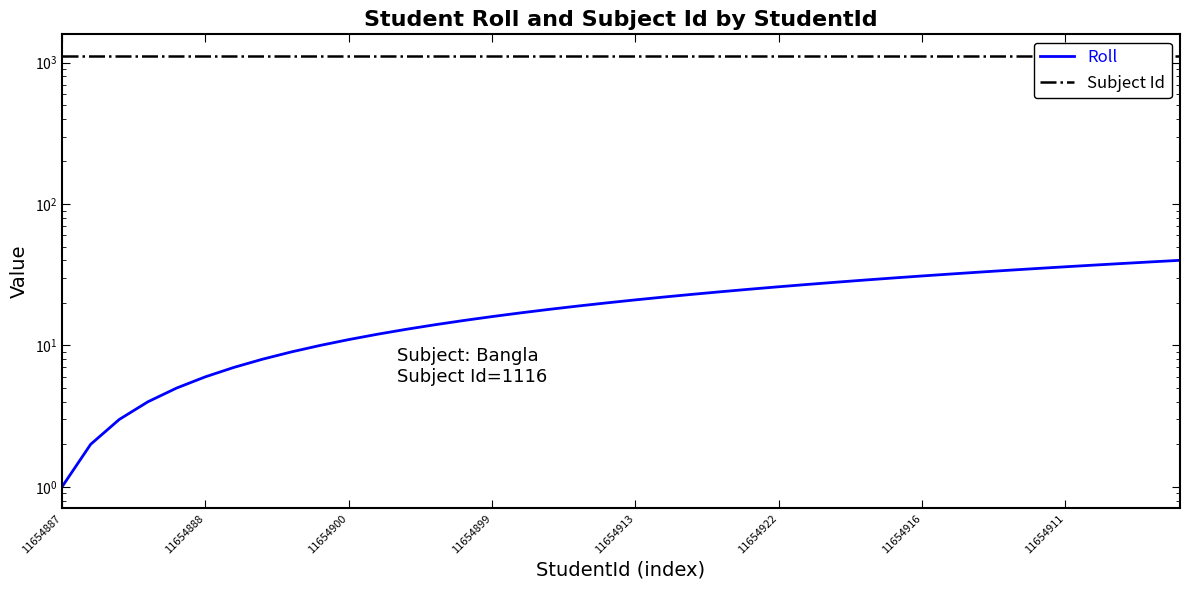

What is the label of the 4th point from the left?

11654899